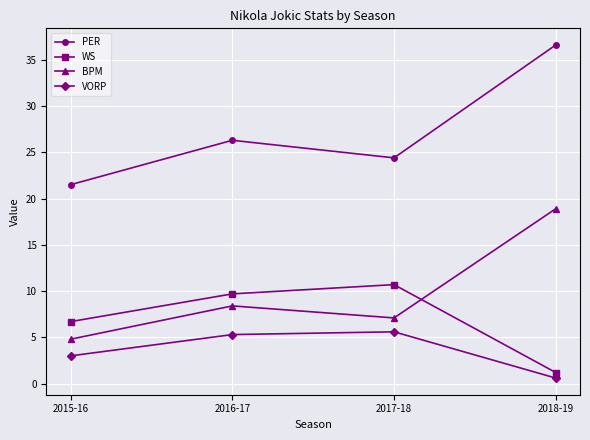

At which category is the sum across all series the highest?

2018-19